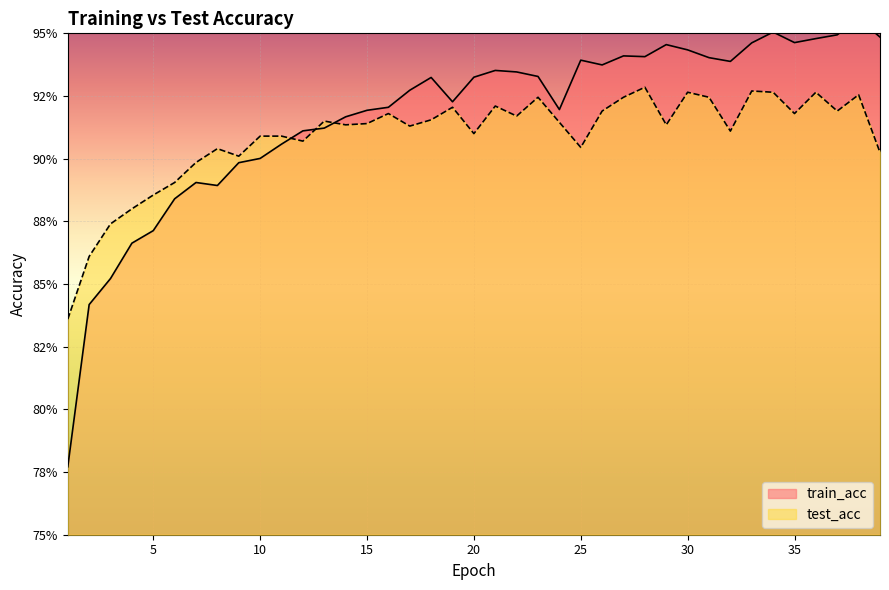

The value of test_acc at 34 is 0.9. True or false?

True